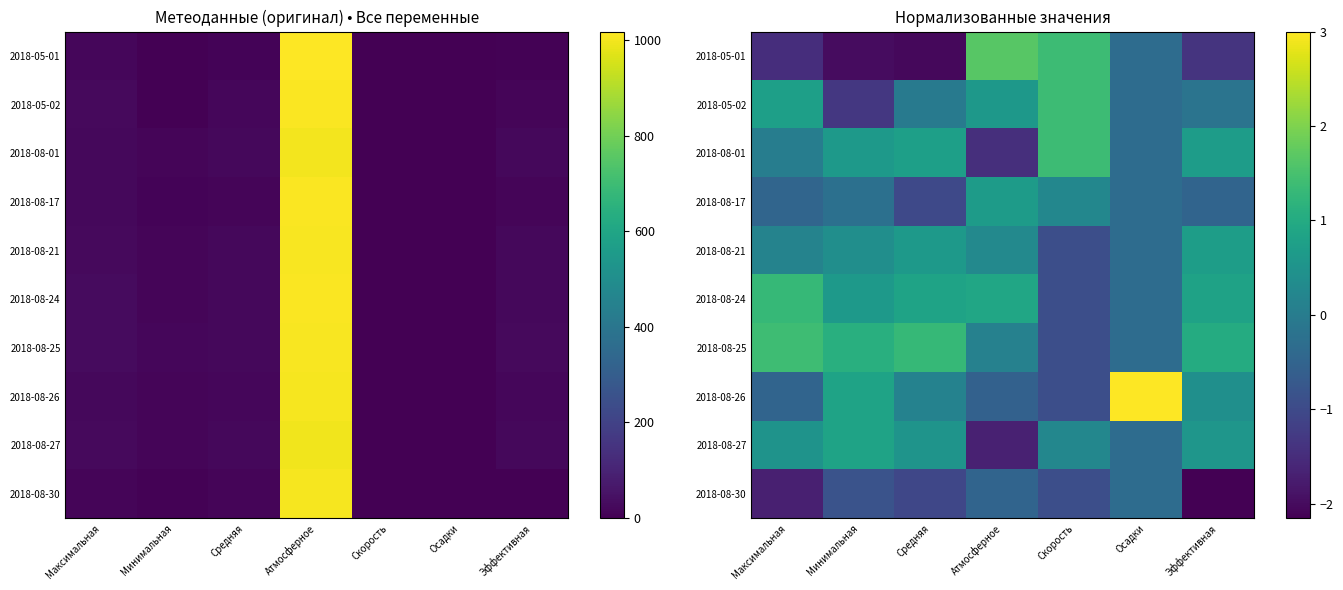

What is the spread (max minus min) of values at Максимальная?

3.1